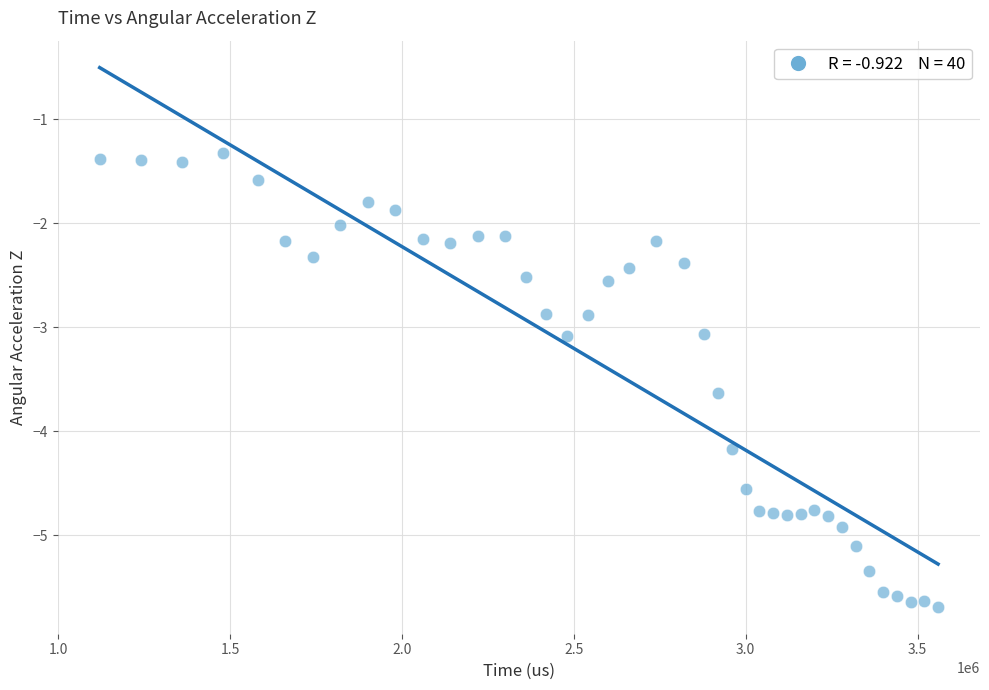

What is the range of X values (max minus min)?

2439886.0